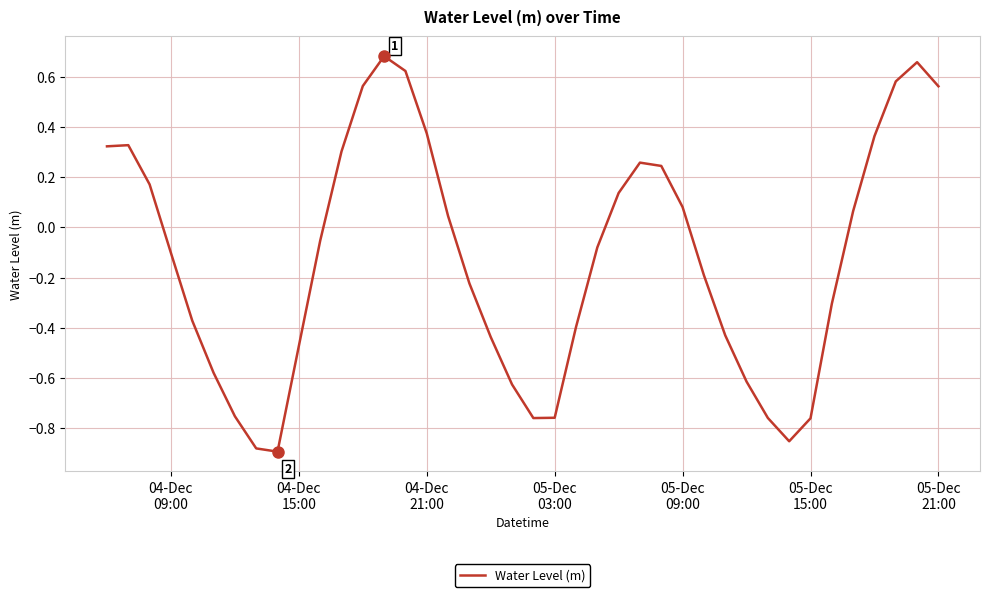

True or false: there are more than 2 points higher than both neighbors.

True